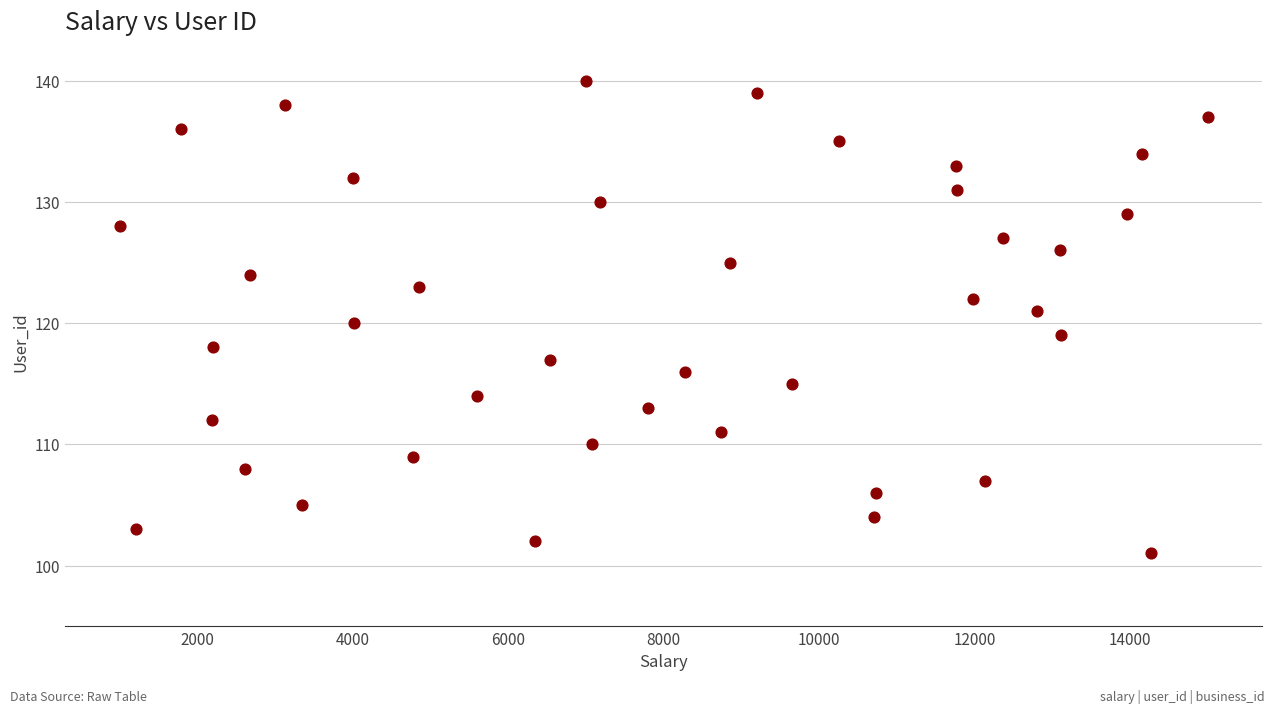

What is the range of Y values (max minus min)?

39